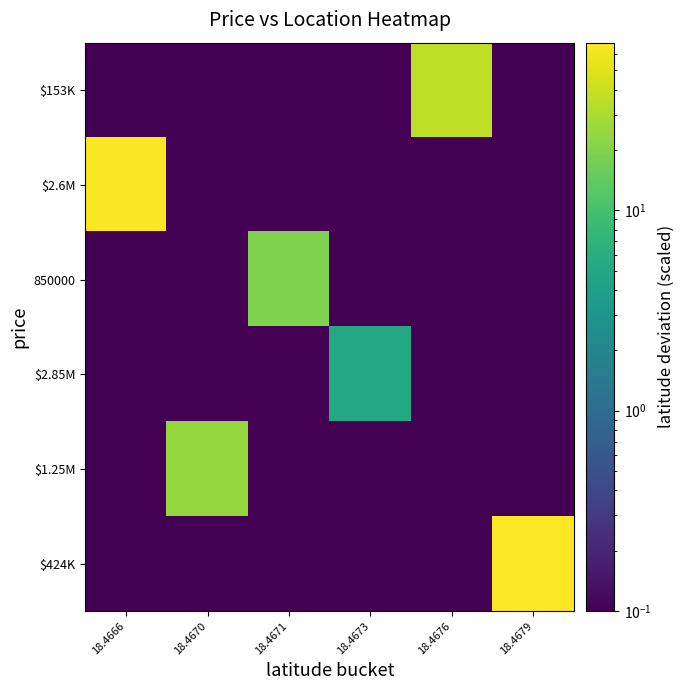

At which category is the sum across all series the highest?

18.4679